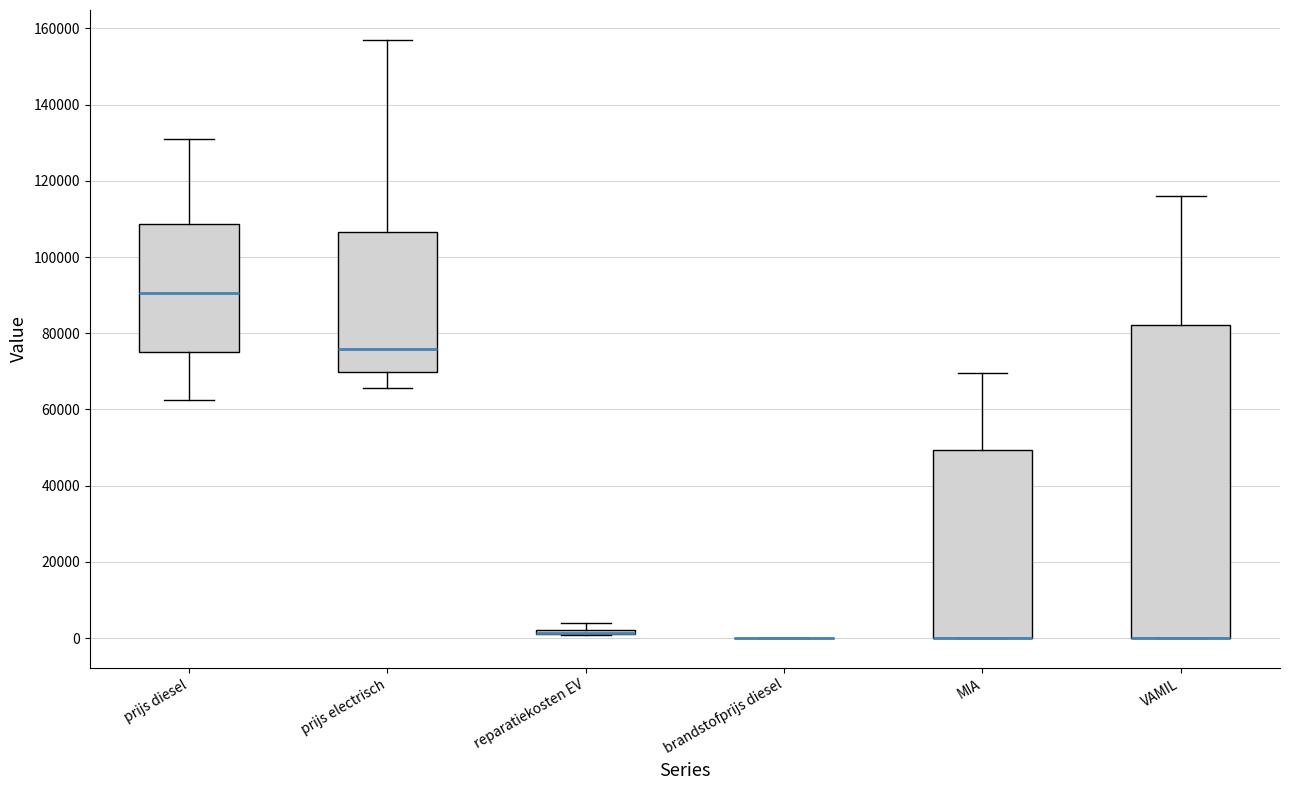

Comparing the boxes themselves (not the whiskers), which one is the tallest?

VAMIL